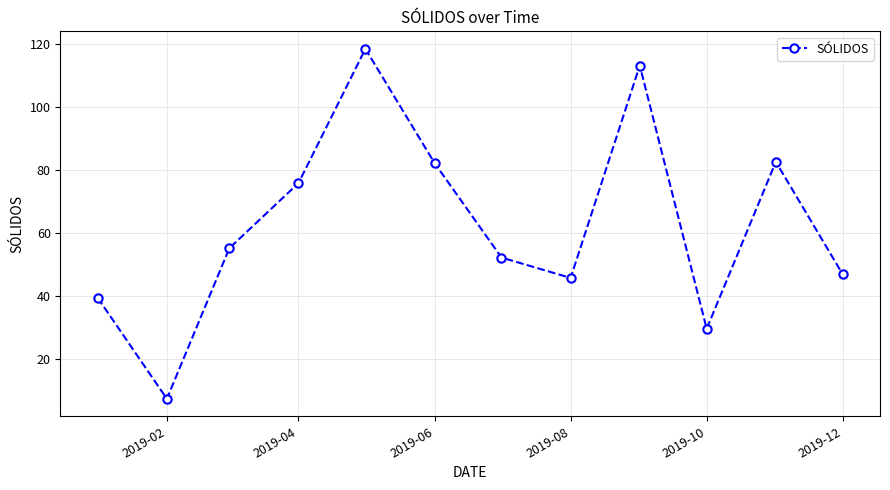

Count the number of values greater than 55.

6